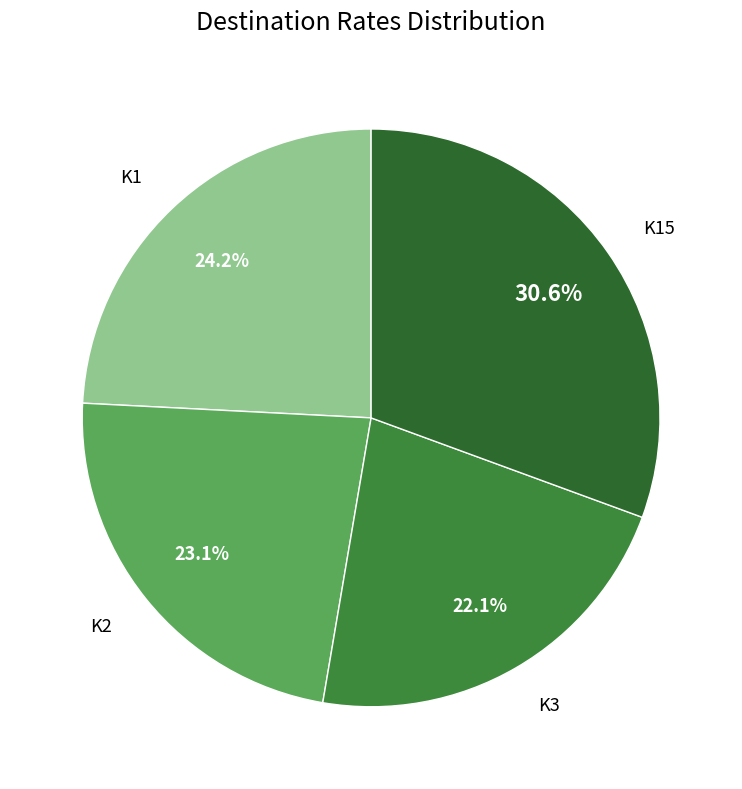

To the nearest percent, what is the average slice percentage?

25%